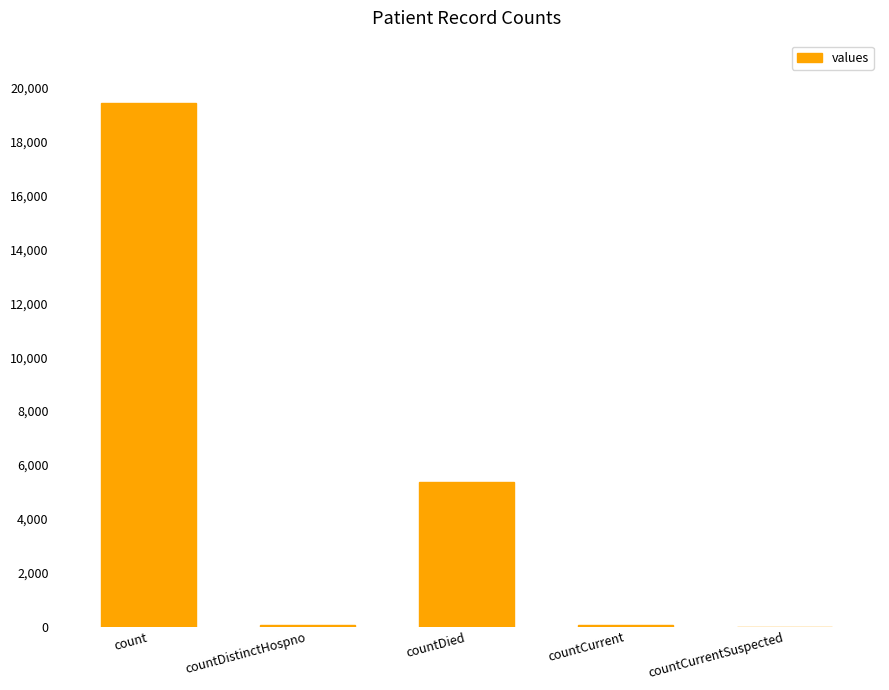

True or false: the data shows 26059 at count.

False